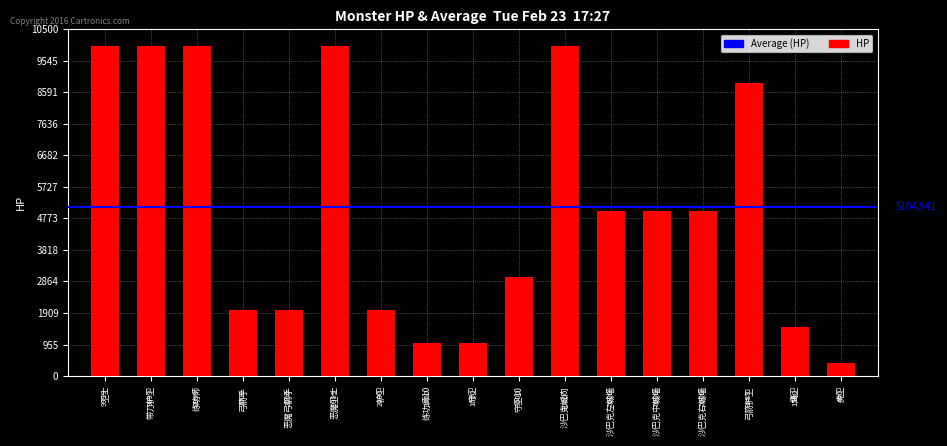

What is the ratio of the value at 弓箭手 to the value at 虎卫?

5.0